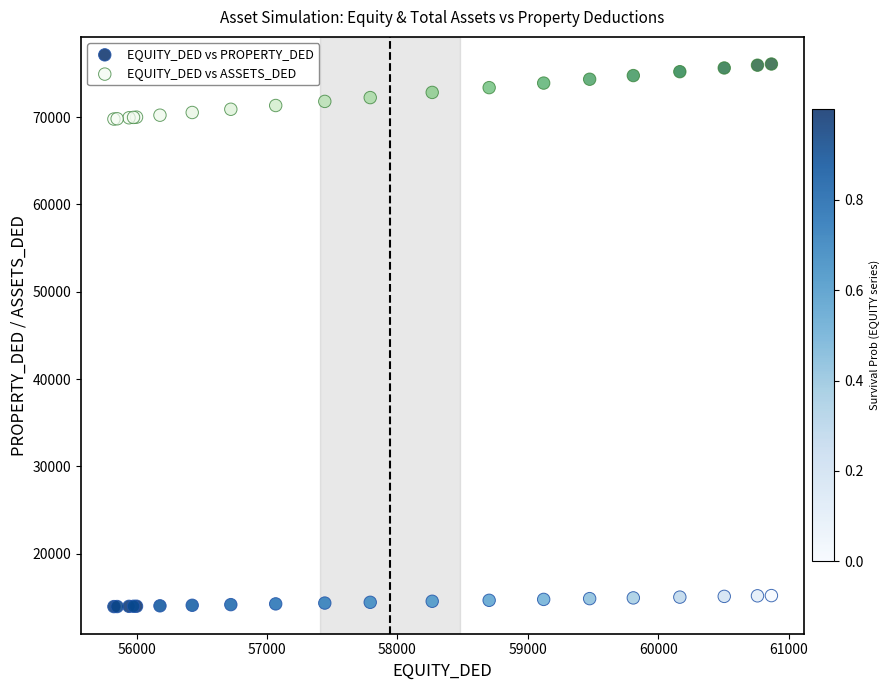

What is the X range (max minus min) for the scatter plot?

5040.8